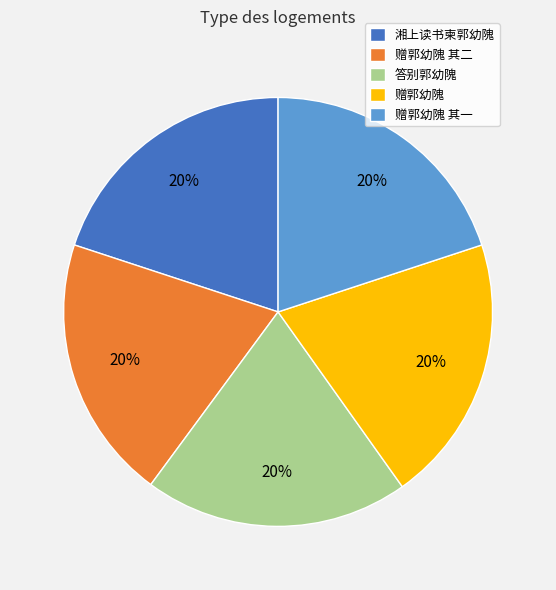

To the nearest percent, what percentage of the pie is 答别郭幼隗?

20%